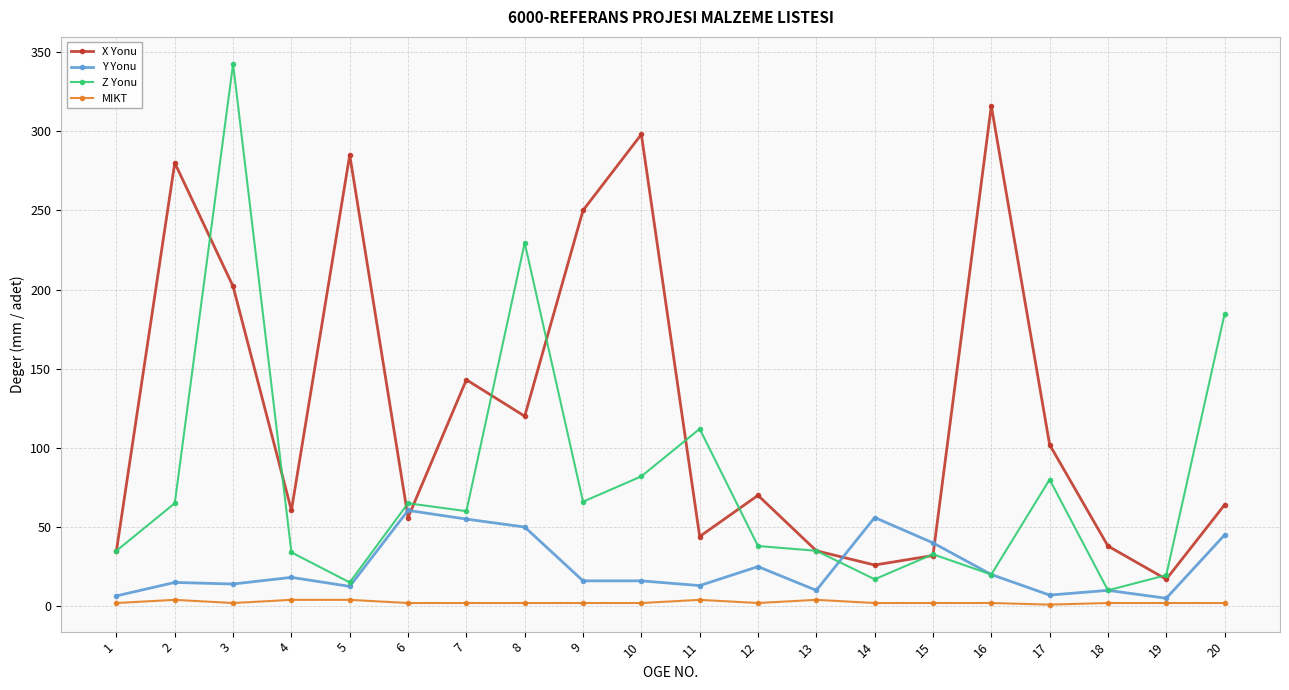

What is the minimum value for X Yonu?

17.0